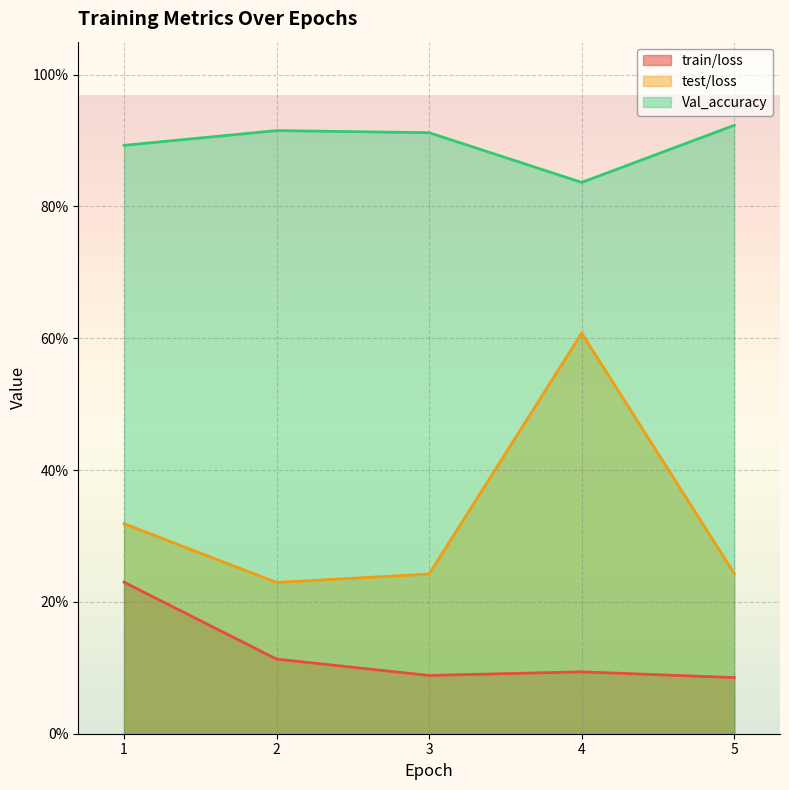

How many lines are shown in the chart?

3